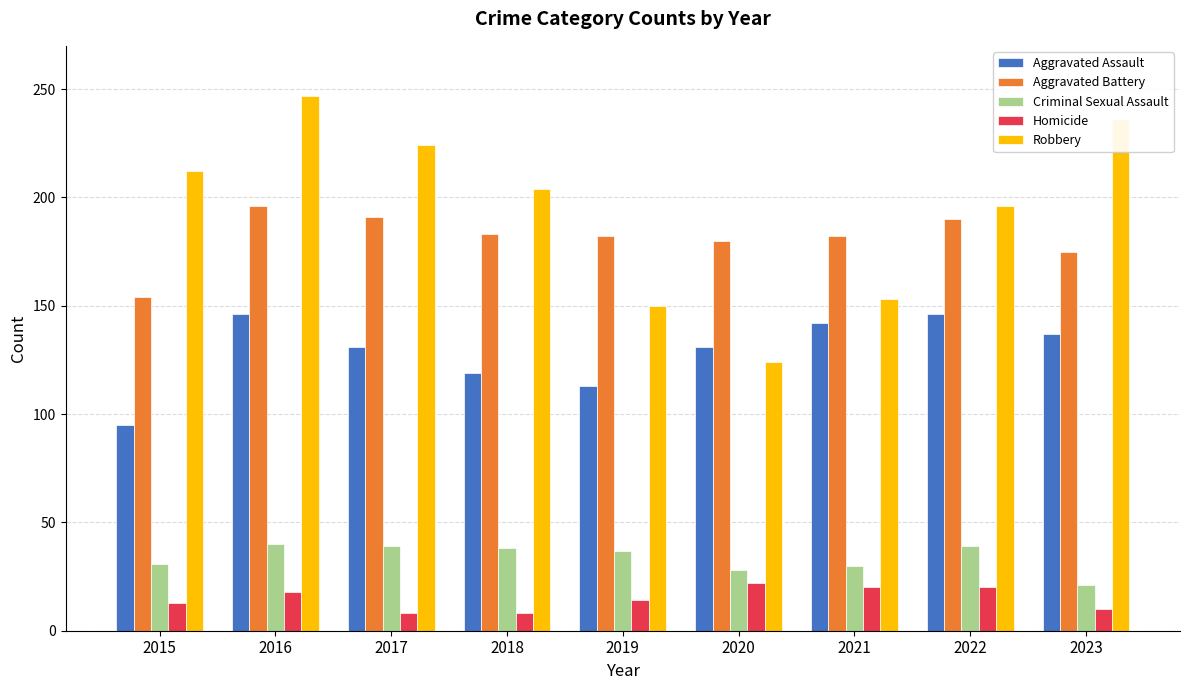

What is the difference between the maximum and second lowest values in the Aggravated Assault series?

33